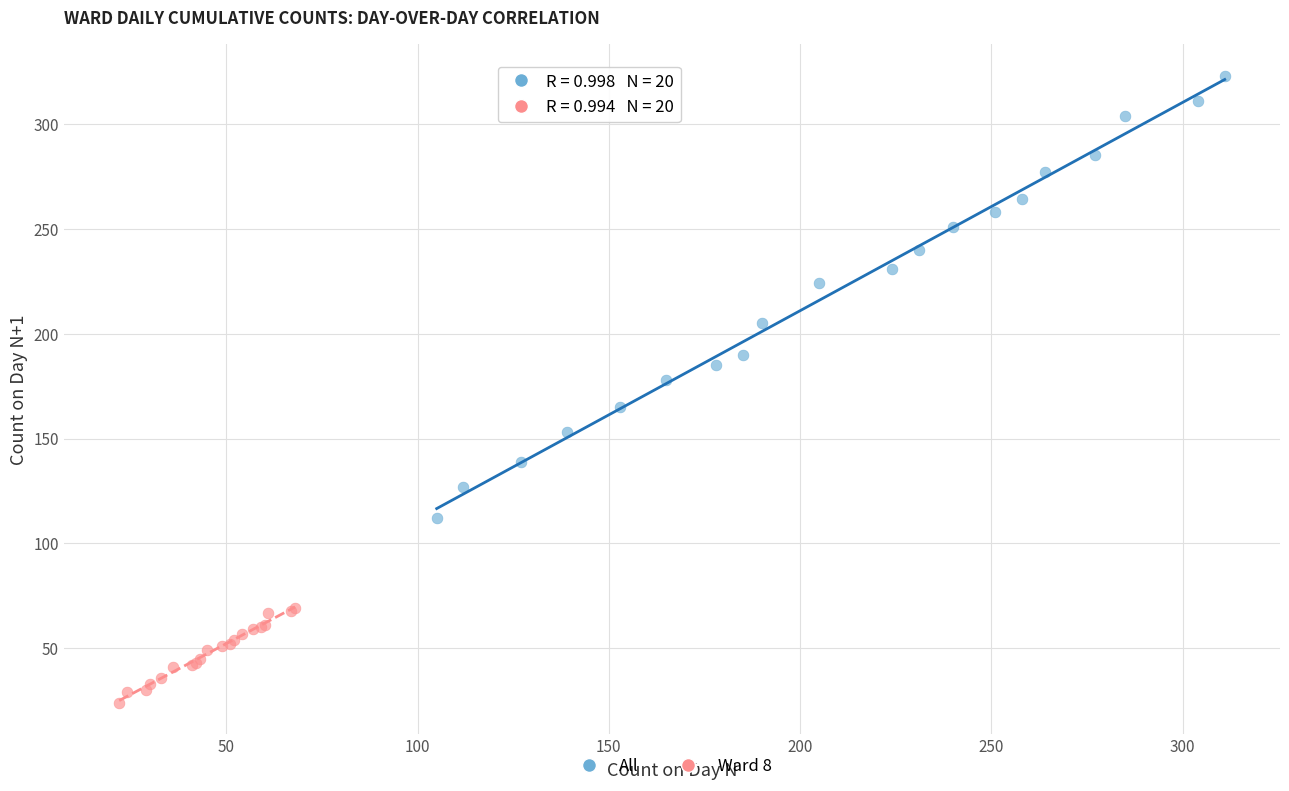

Which series reaches the maximum Y coordinate?

All